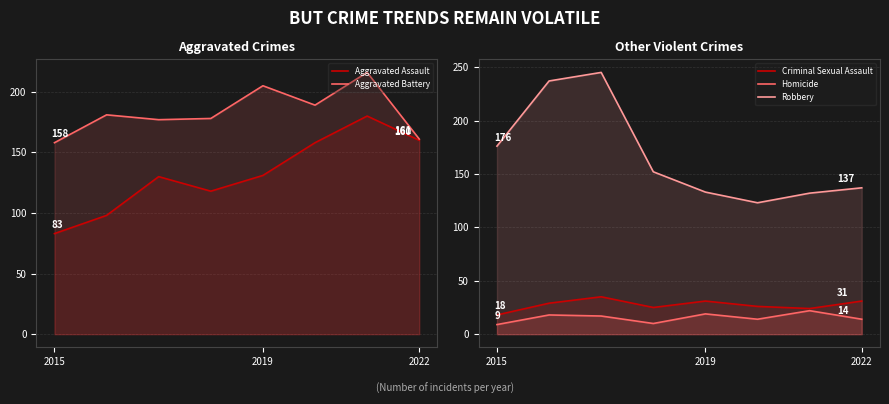

Between which two adjacent categories do Robbery and Aggravated Assault first intersect?

4 and 5